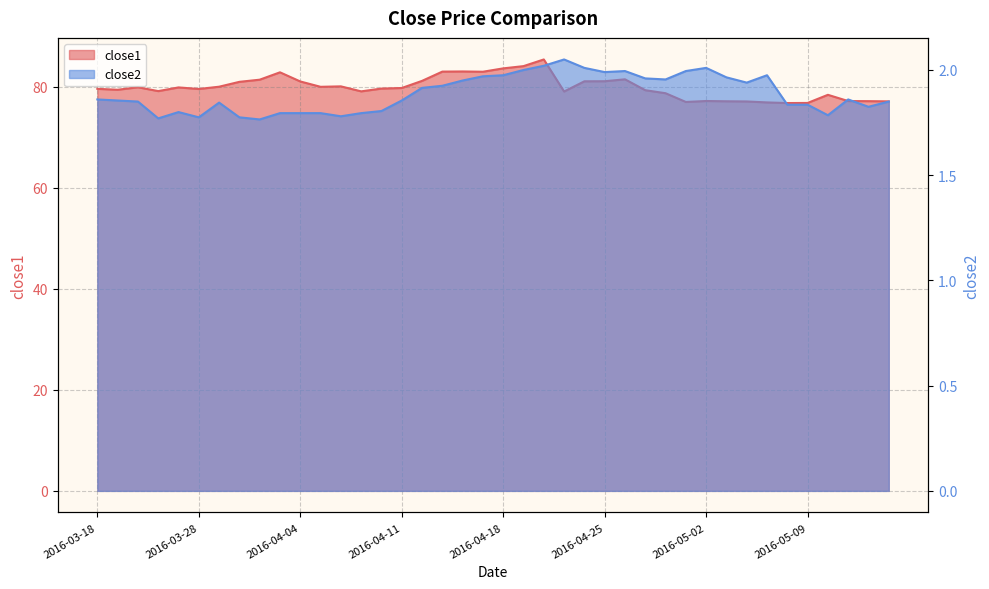

Count the number of data series in this chart.

2